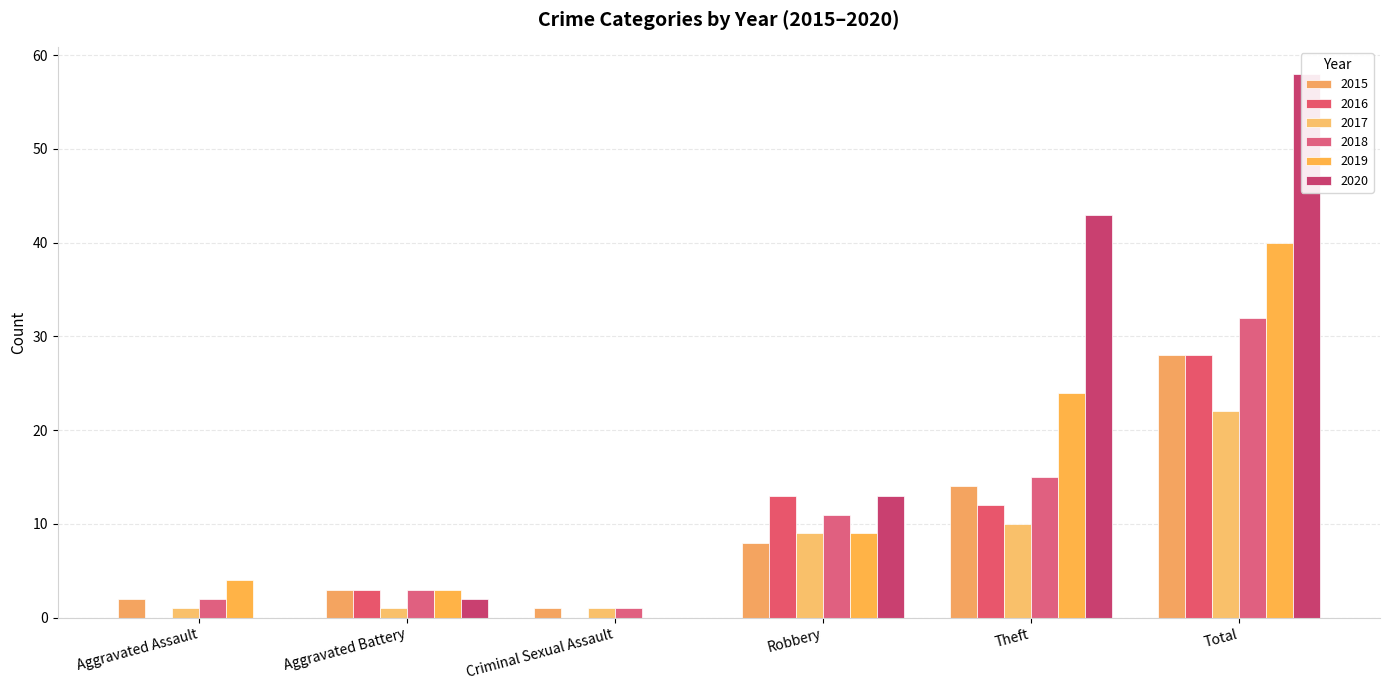

Rank the categories by 2015 value from lowest to highest.

Criminal Sexual Assault, Aggravated Assault, Aggravated Battery, Robbery, Theft, Total